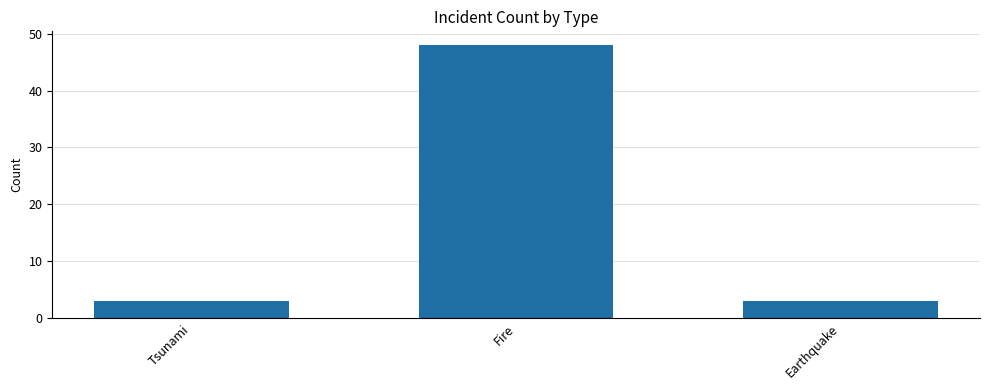

What is the difference between the values at Fire and Tsunami?

45